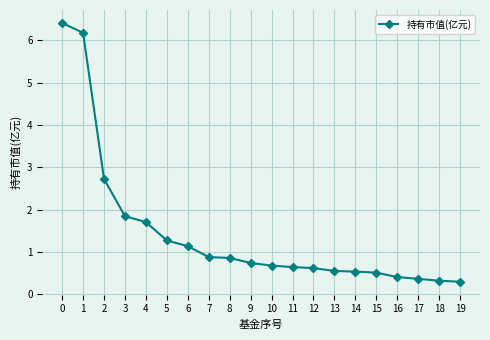

Is it true that the value at 15 is 0.8?

False